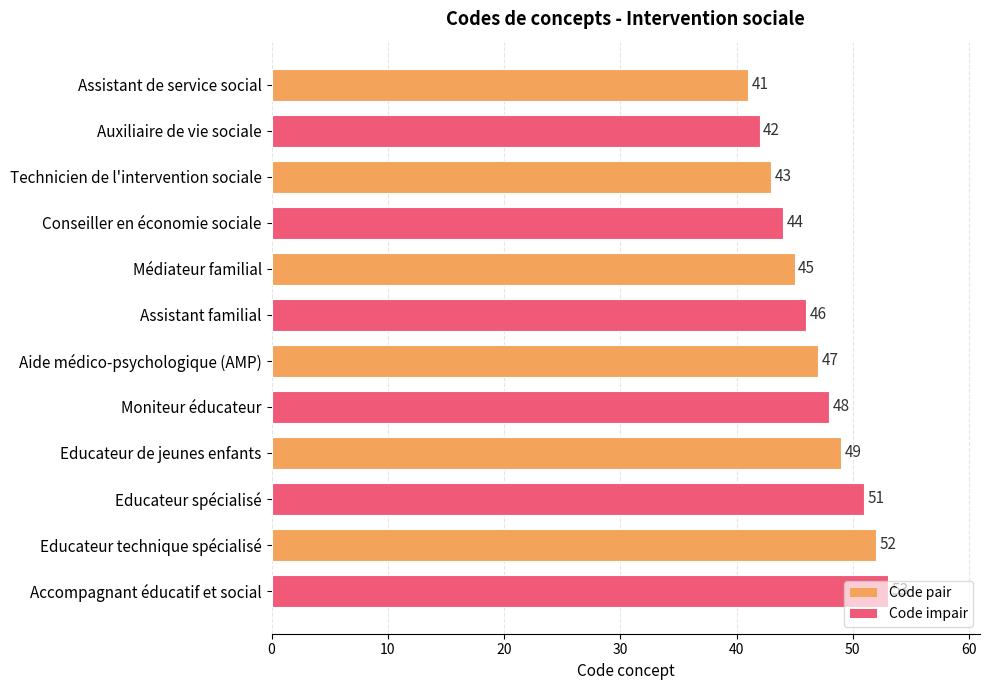

Which has a higher value, Educateur de jeunes enfants or Educateur spécialisé?

Educateur spécialisé